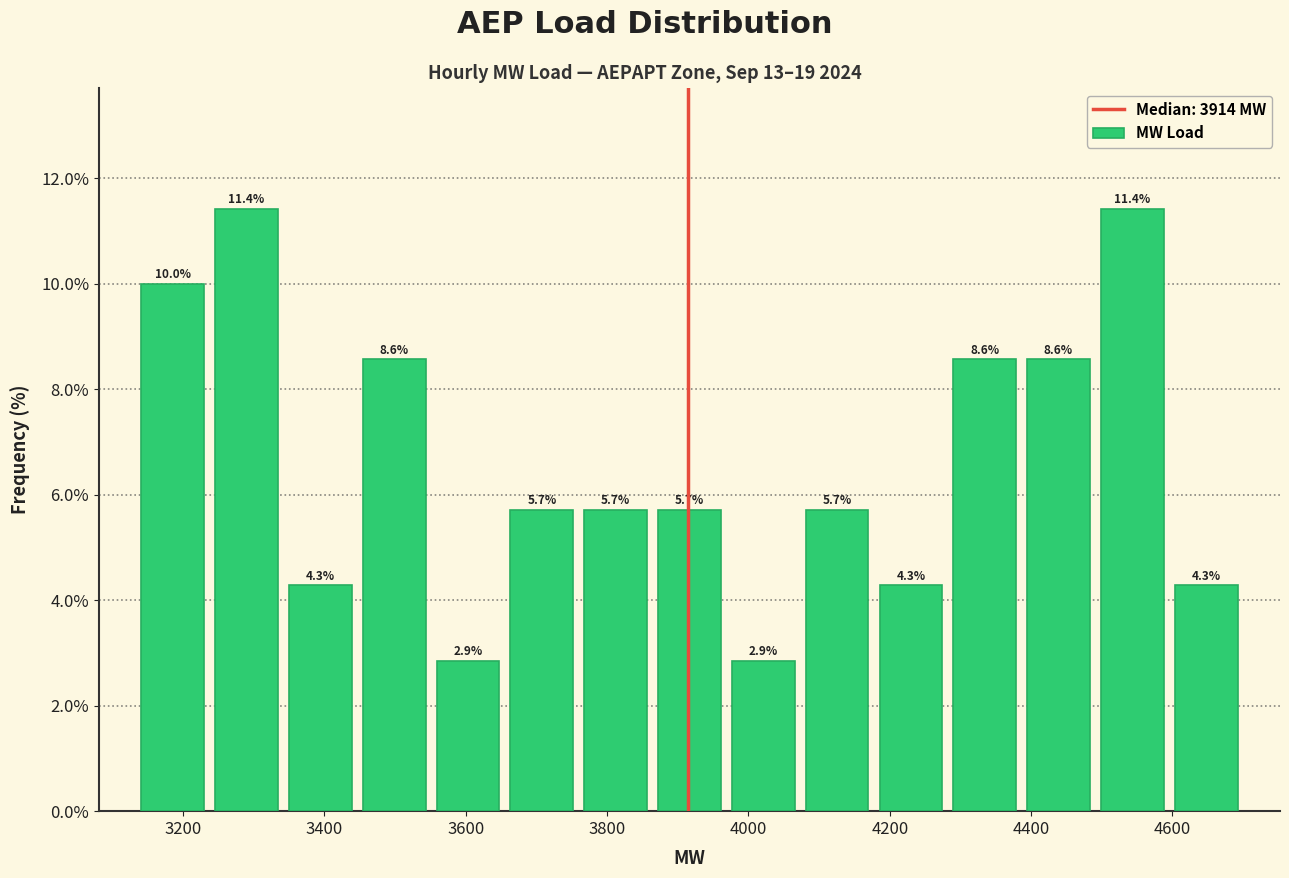

Reading left to right, transcribe this chart: for each bar, give the range it covers on the x-axis and its height. The bar edges are not printed on the chart, so give them approximately, as read against the axis.

3140 to 3240: 10.0
3240 to 3340: 11.4
3340 to 3440: 4.3
3440 to 3560: 8.6
3560 to 3660: 2.9
3660 to 3760: 5.7
3760 to 3860: 5.7
3860 to 3960: 5.7
3960 to 4080: 2.9
4080 to 4180: 5.7
4180 to 4280: 4.3
4280 to 4380: 8.6
4380 to 4500: 8.6
4500 to 4600: 11.4
4600 to 4700: 4.3